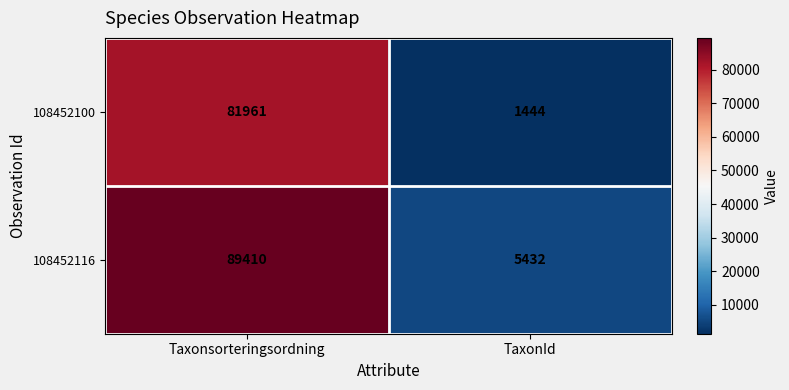

What is the approximate value of 108452100 at Taxonsorteringsordning, to the nearest 100?

82000